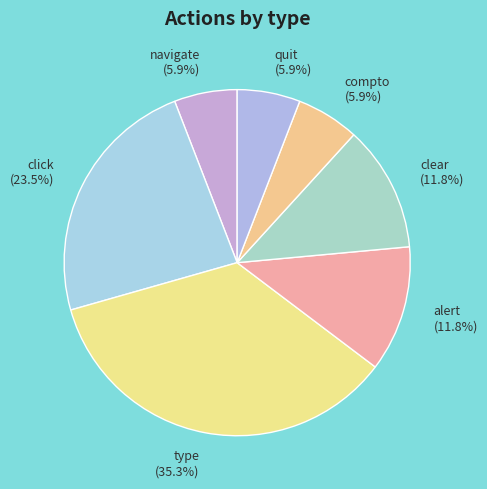

Which category has the biggest portion of the pie?

type